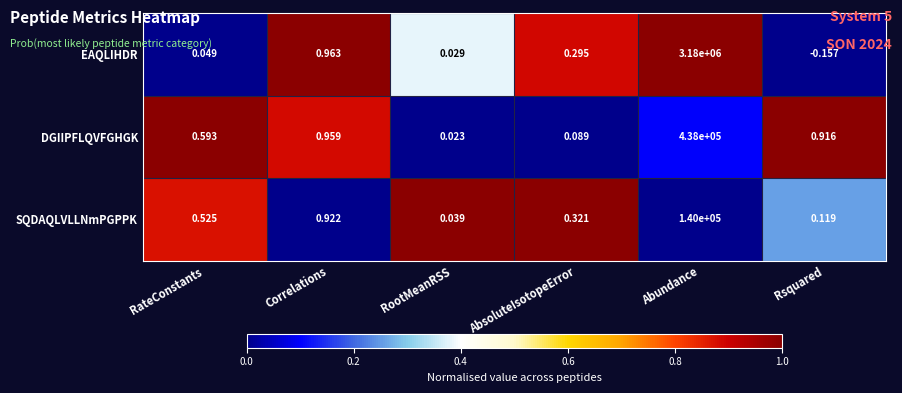

Which series changed the most between RateConstants and RootMeanRSS?

DGIIPFLQVFGHGK